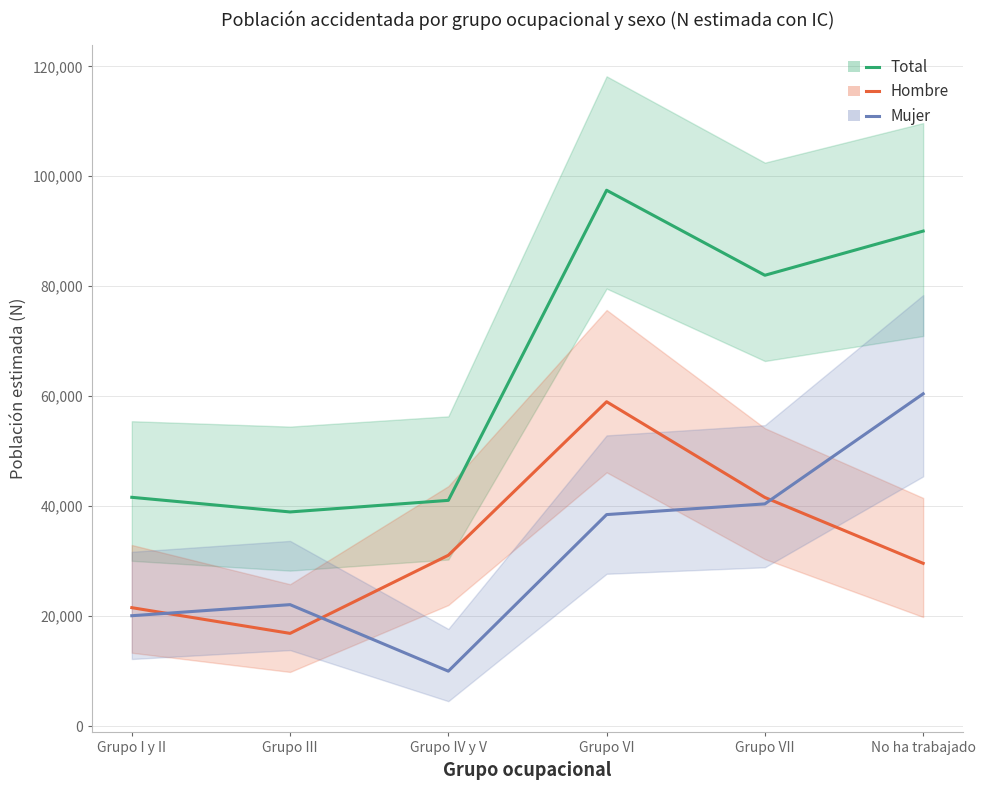

What is the label of the 3rd point from the right?

Grupo VI